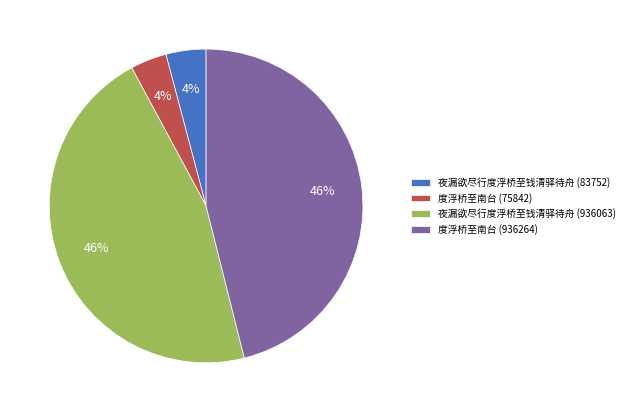

What percentage is the 夜漏欲尽行度浮桥至钱清驿待舟 (936063) slice, to the nearest percent?

46%